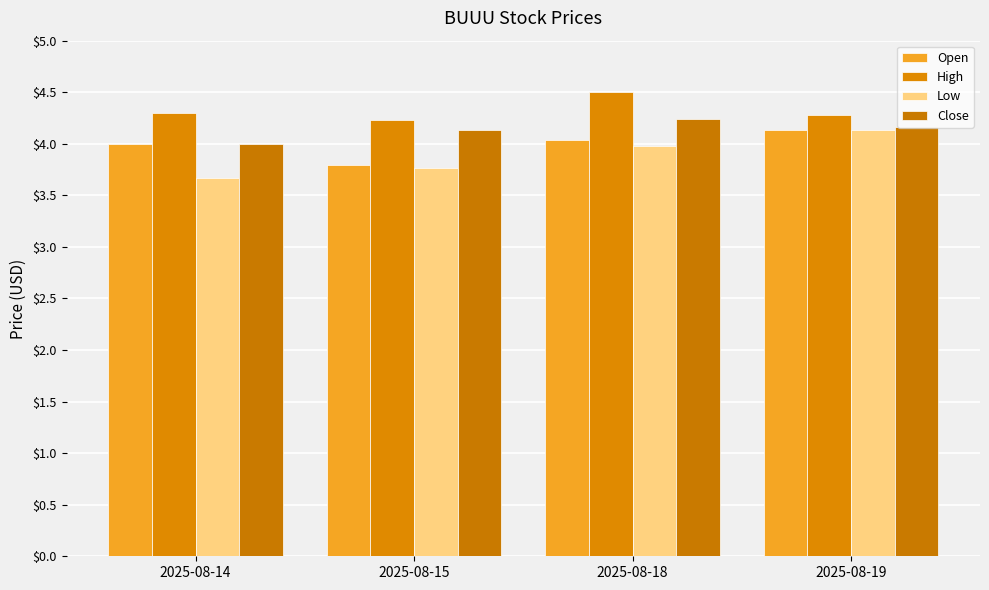

Rank the series at 2025-08-19 from lowest to highest value.

Open, Low, Close, High